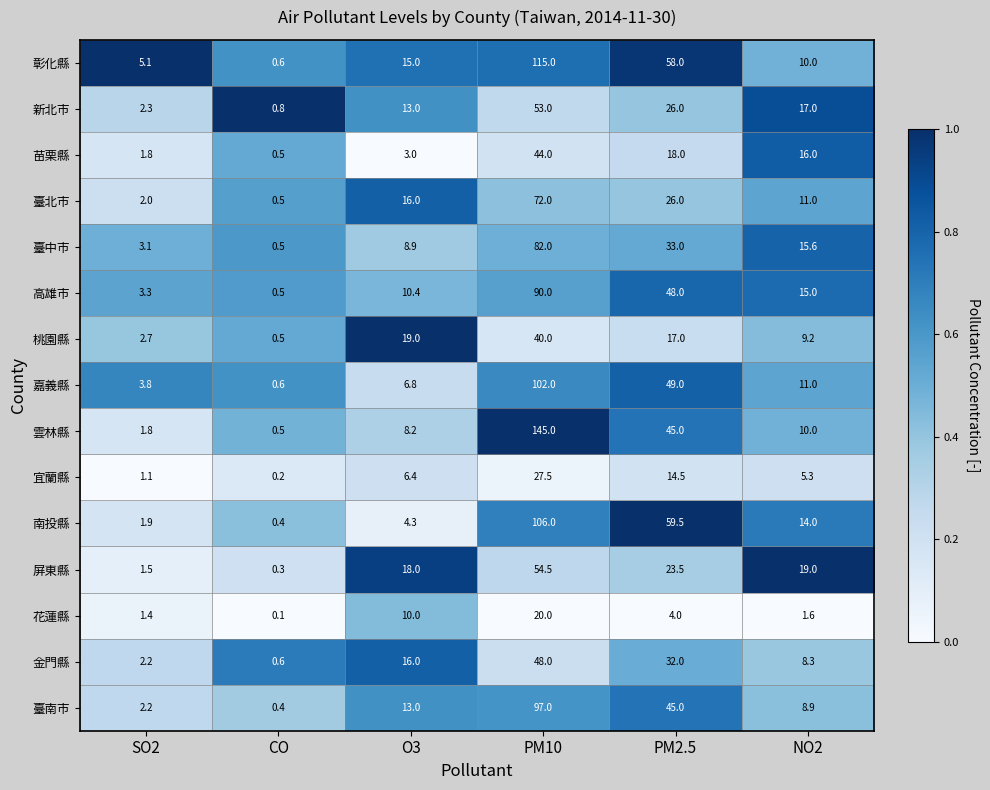

What is the spread (max minus min) of values at NO2?

17.4